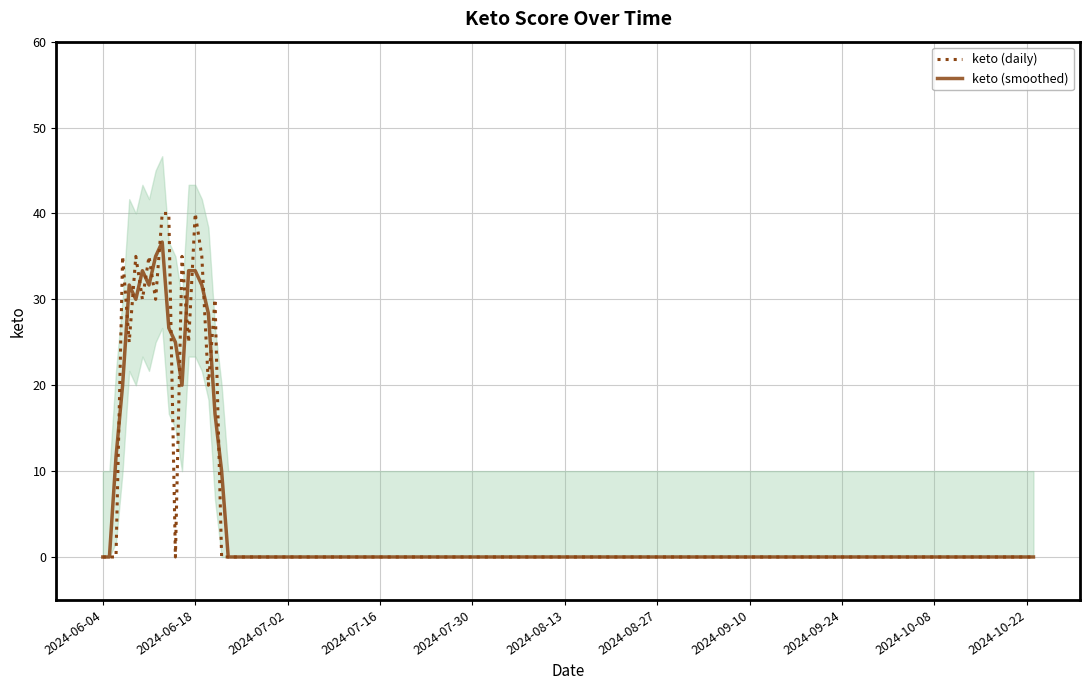

At which category does the chart reach its minimum across all series?

2024-06-04